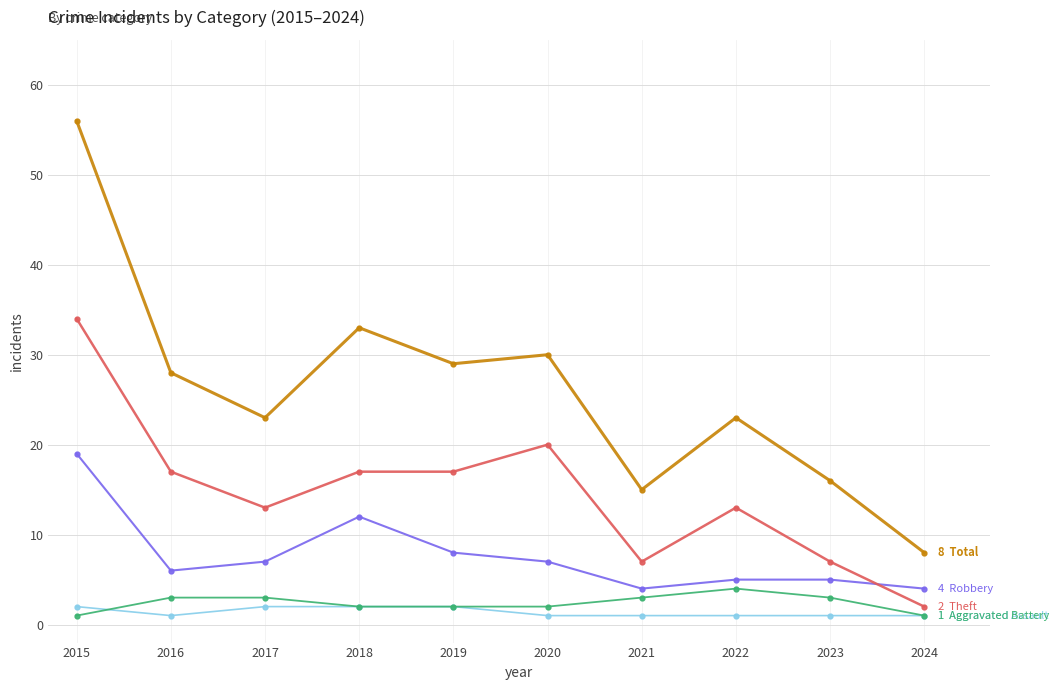

How many series are shown in this chart?

5